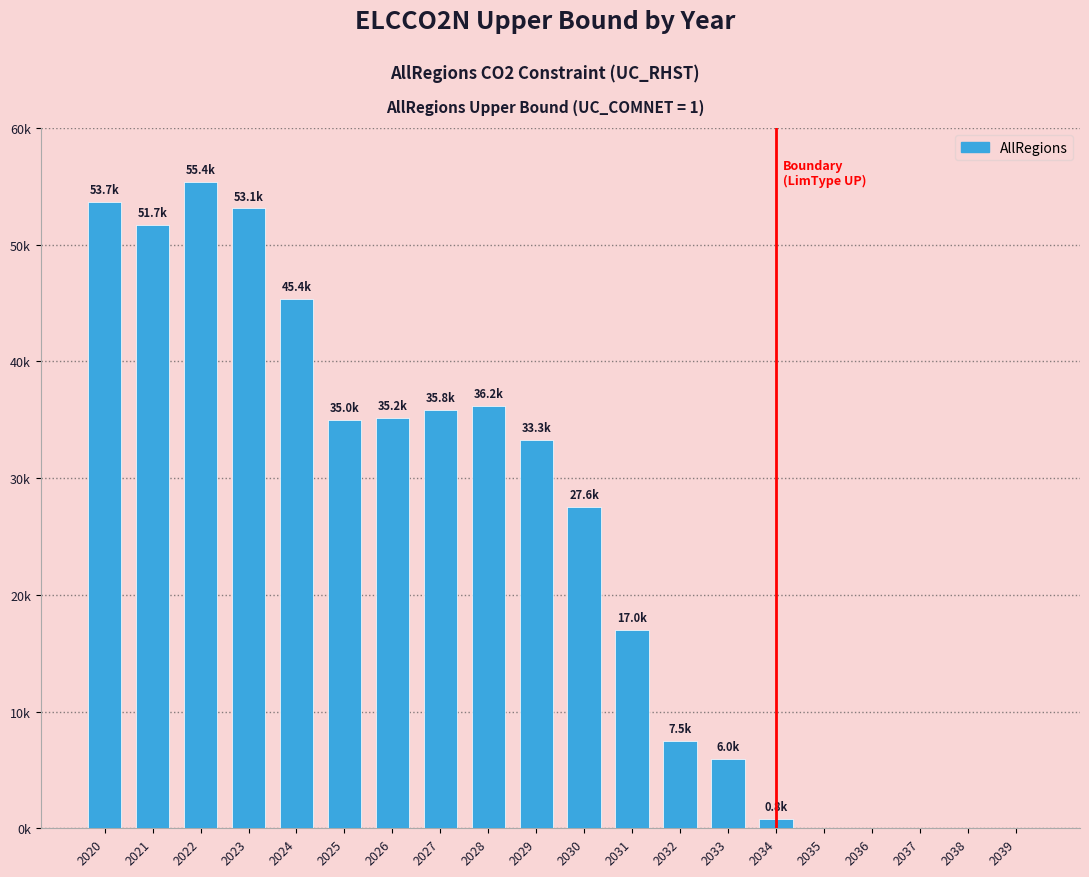

Are the bars horizontal?

No